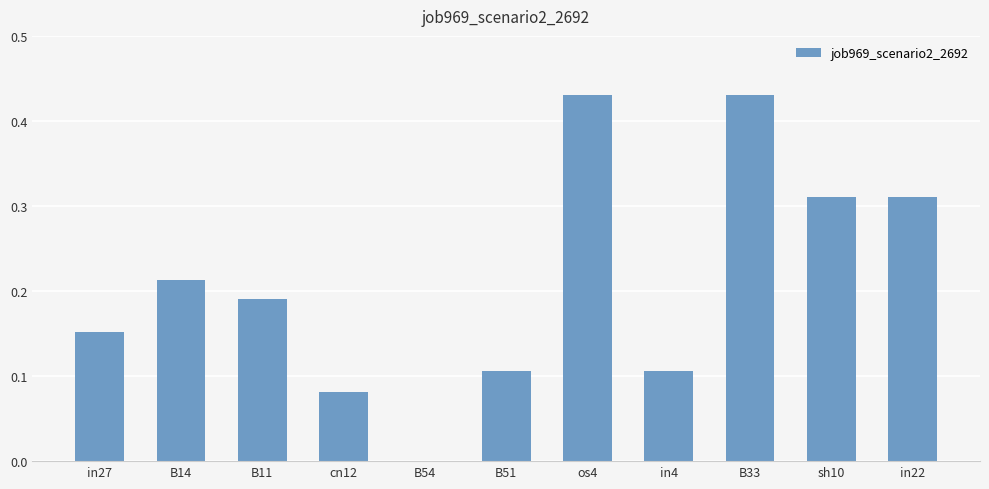

What is the change in value from B54 to in22?

+0.3